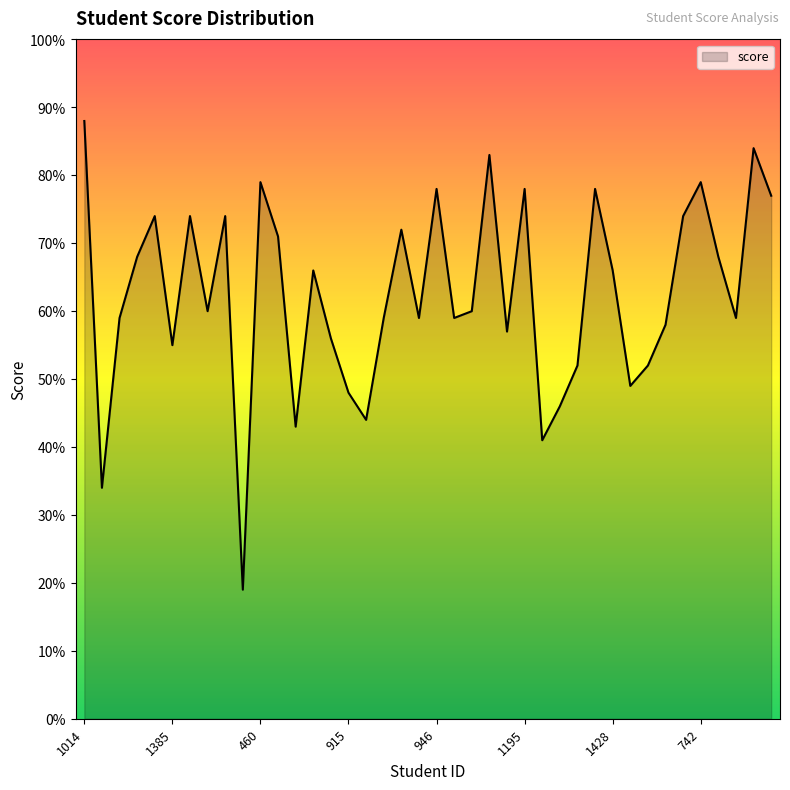

What is the maximum value shown in the chart?

88